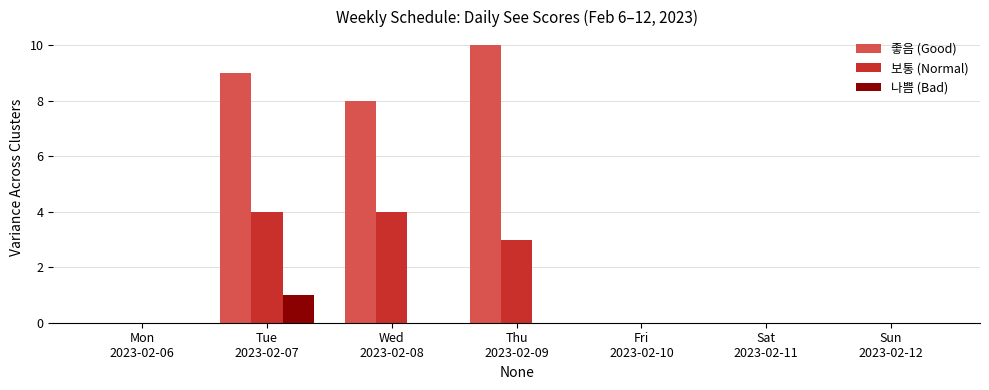

Reading left to right, transcribe all the data shown in this chart.

좋음 (Good): 0	9	8	10	0	0	0
보통 (Normal): 0	4	4	3	0	0	0
나쁨 (Bad): 0	1	0	0	0	0	0